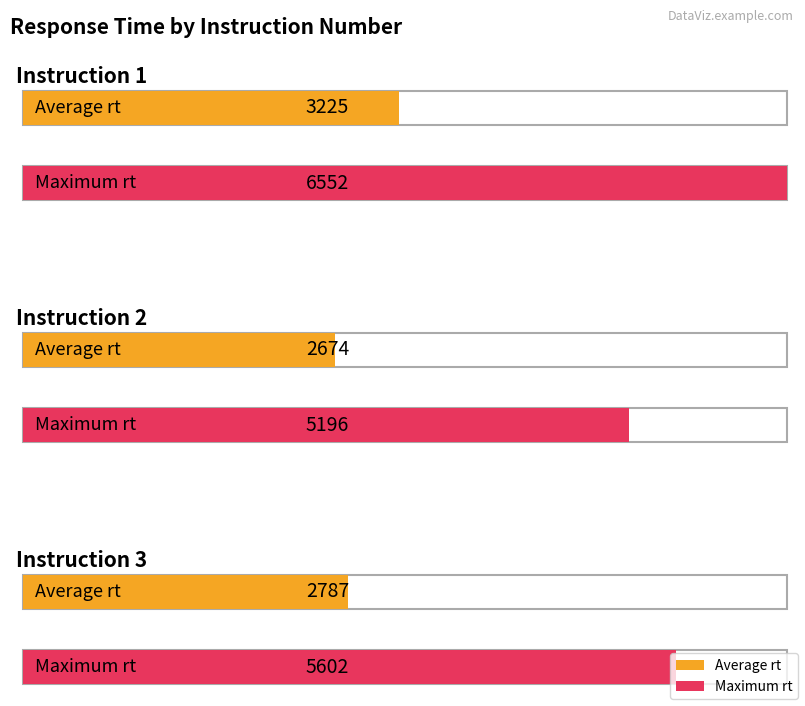

How many Average rt values are between 2674 and 3225?

3